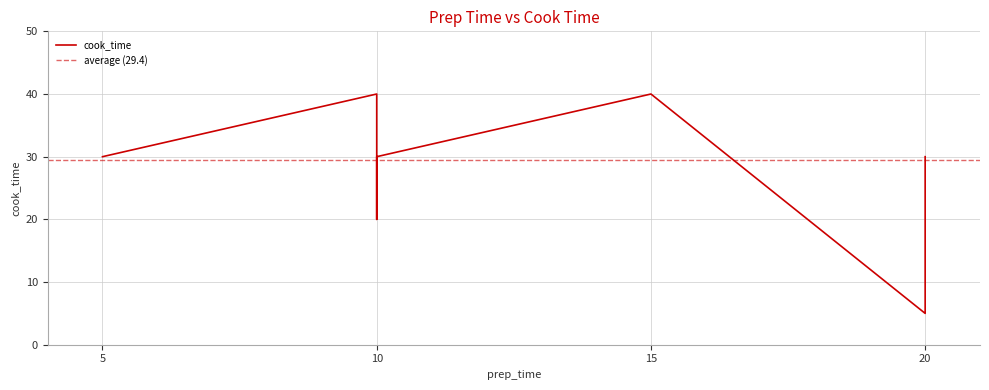

Where is the first local minimum?

10